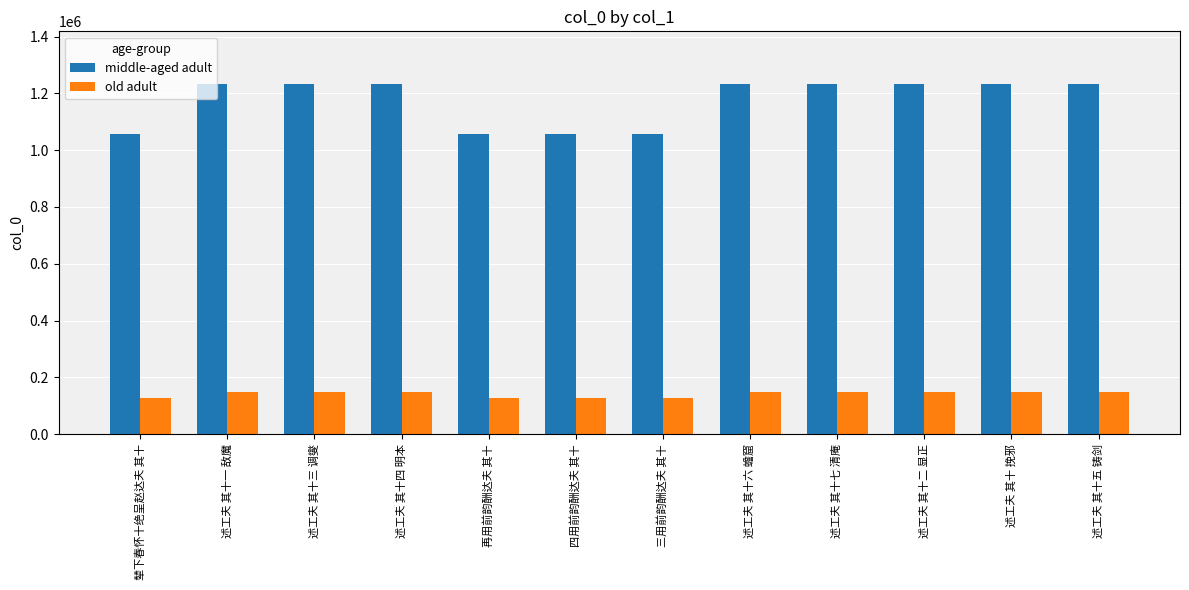

Read the middle-aged adult value at 述工夫 其十五 铸剑.

1233267